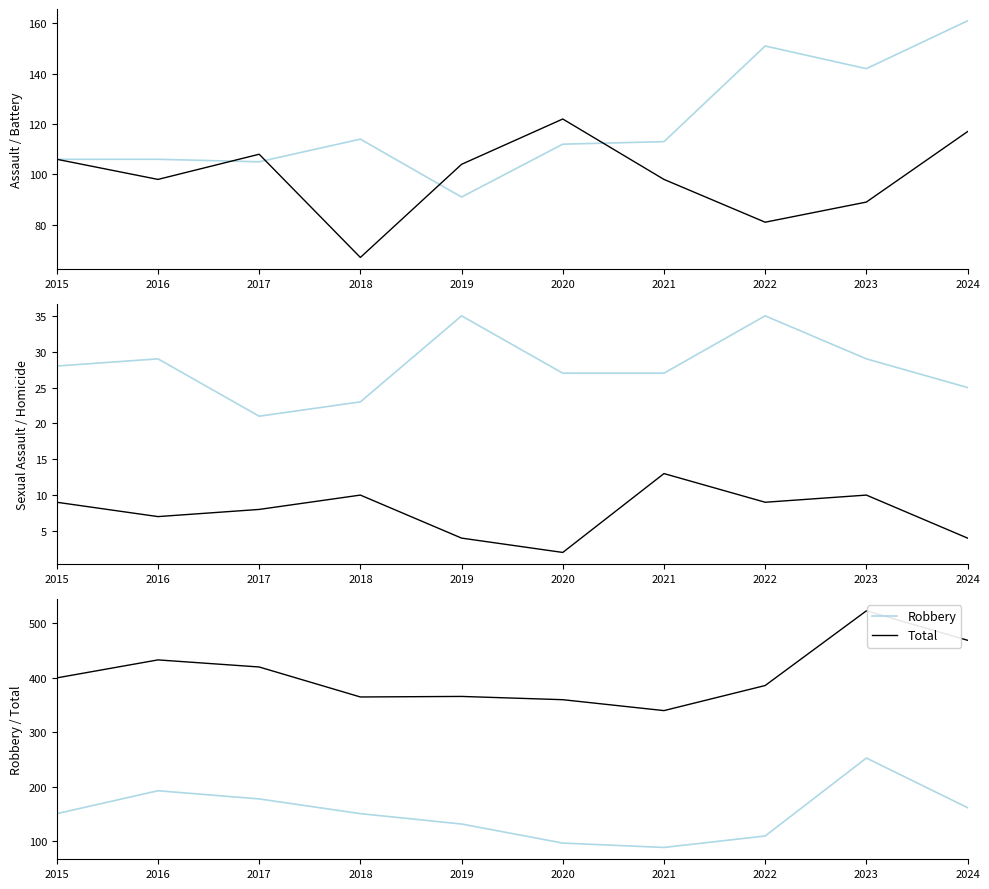

Where does the Criminal Sexual Assault series first go above 28?

2016